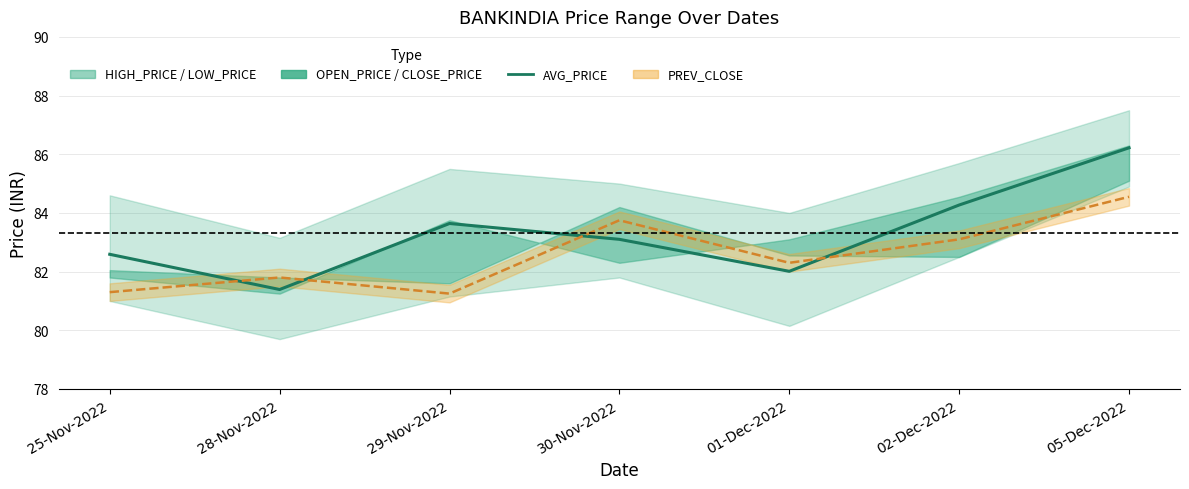

What is the average value?

83.3